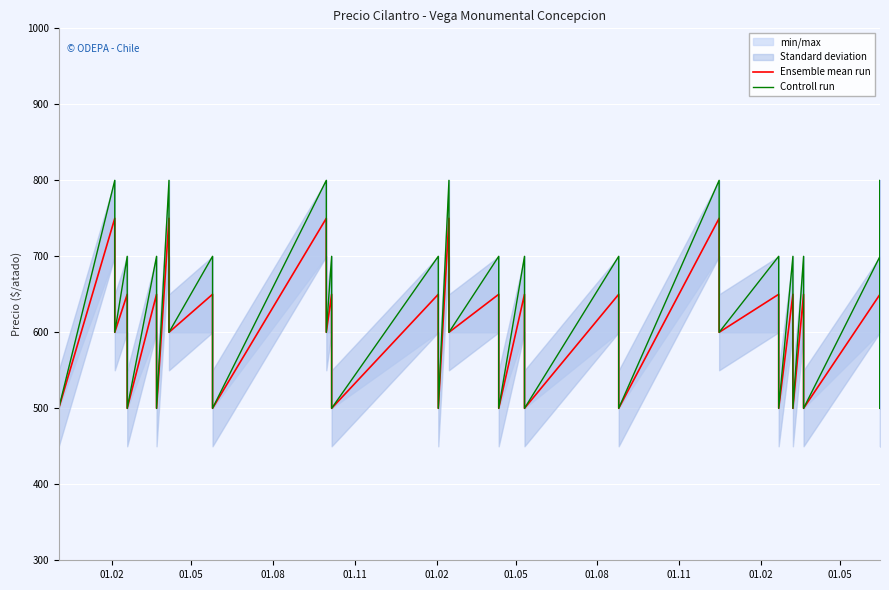

At how many categories does at least one series exceed 585?

25